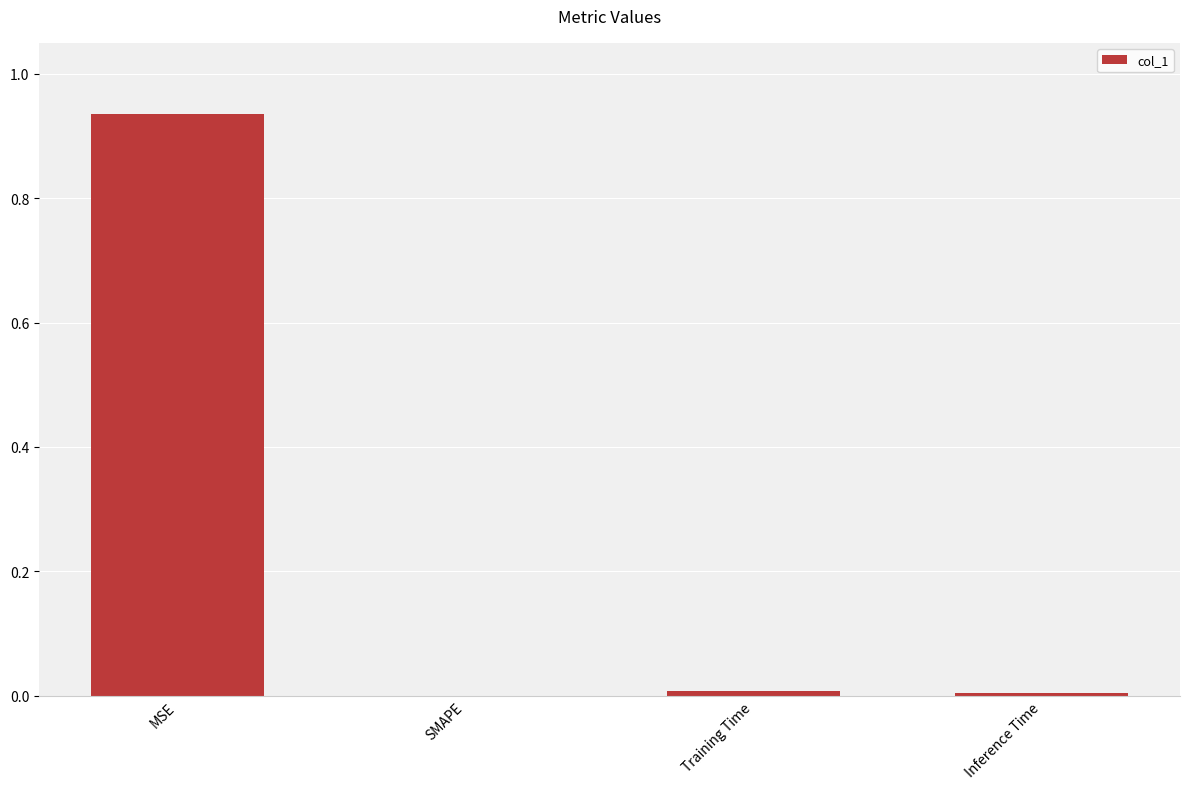

True or false: the data shows 0.0 at SMAPE.

True